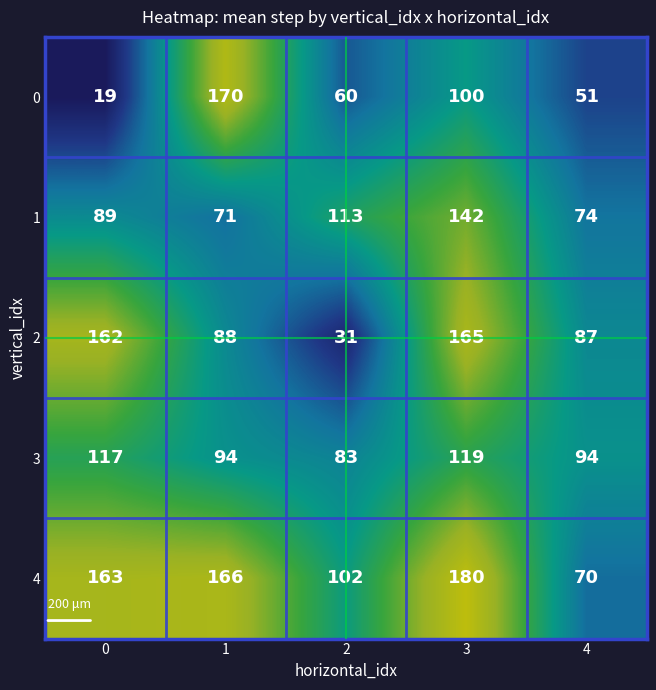

Reading left to right, list all the values displayed in this chart.

0: 19	170	60	100	51
1: 89	71	113	142	74
2: 162	88	31	165	87
3: 117	94	83	119	94
4: 163	166	102	180	70